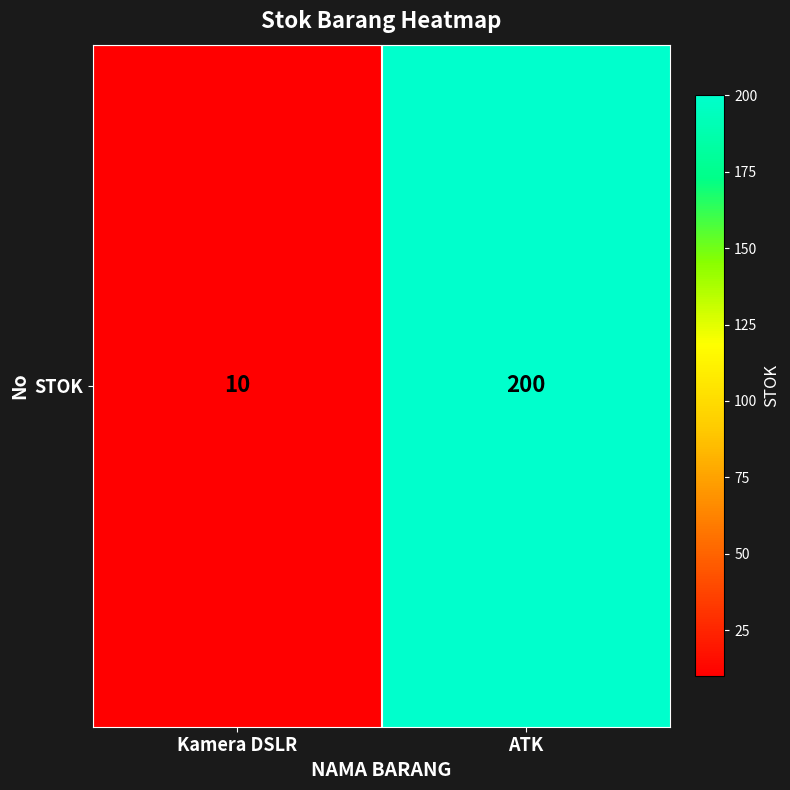

Rank the categories by value from lowest to highest.

Kamera DSLR, ATK